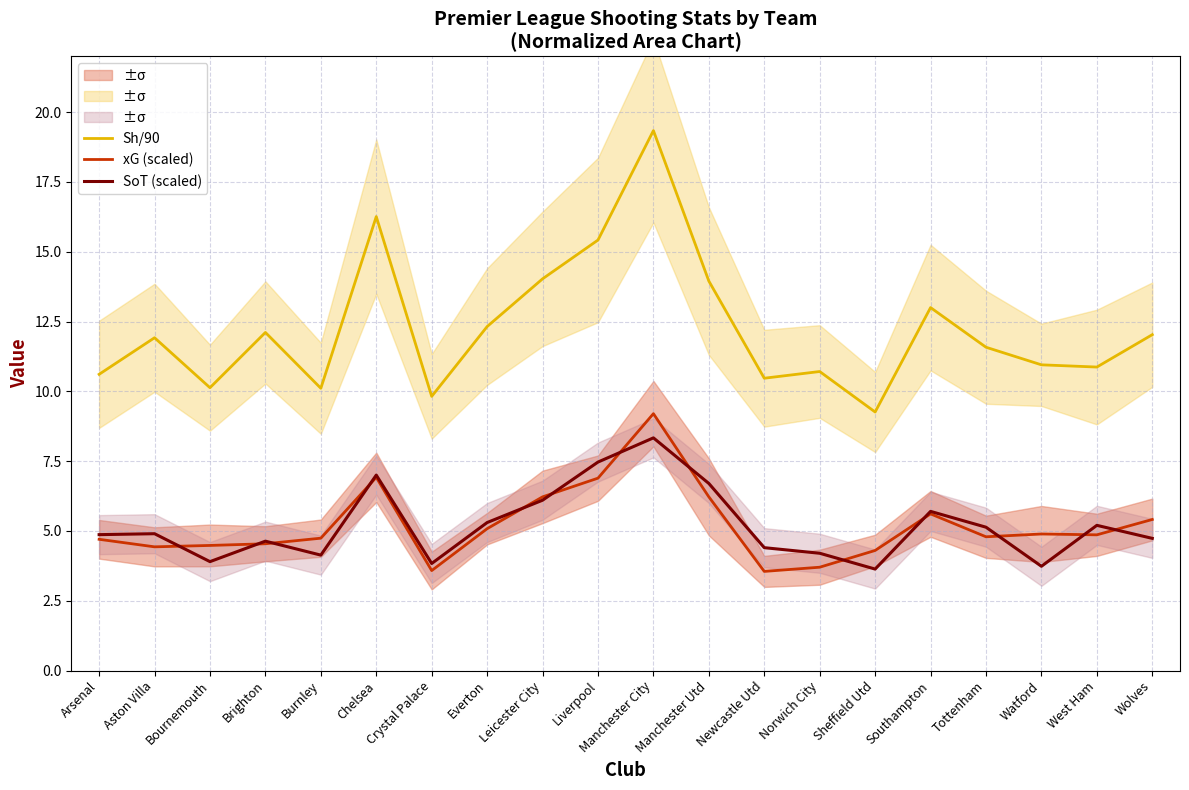

What is the value of the SoT (scaled) point at the 12th from the left?

6.7